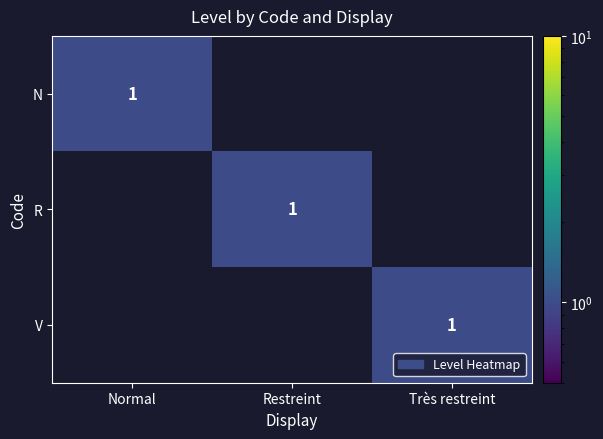

The value of R at Restreint is 2. True or false?

False